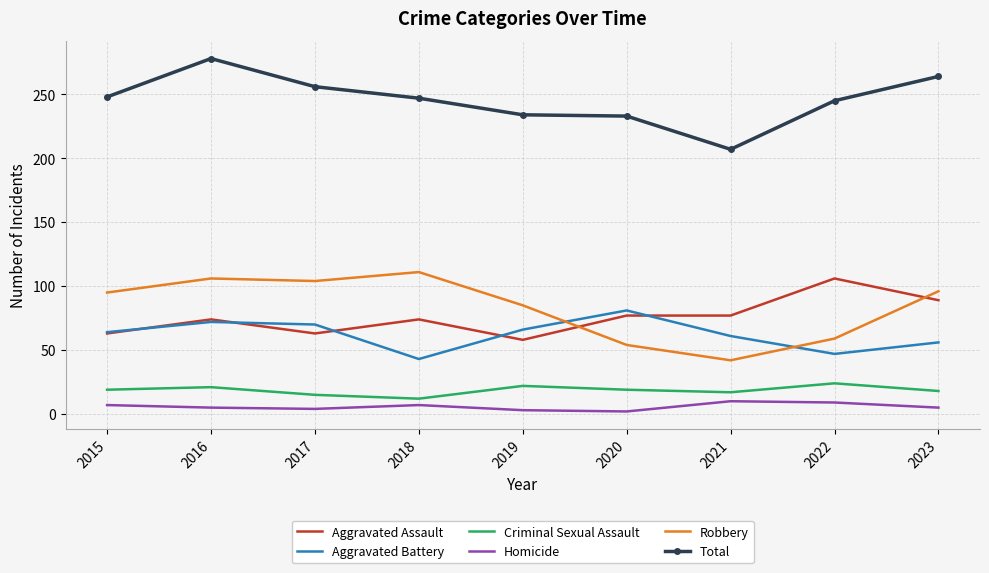

The value of Aggravated Battery at 2015 is 64. True or false?

True